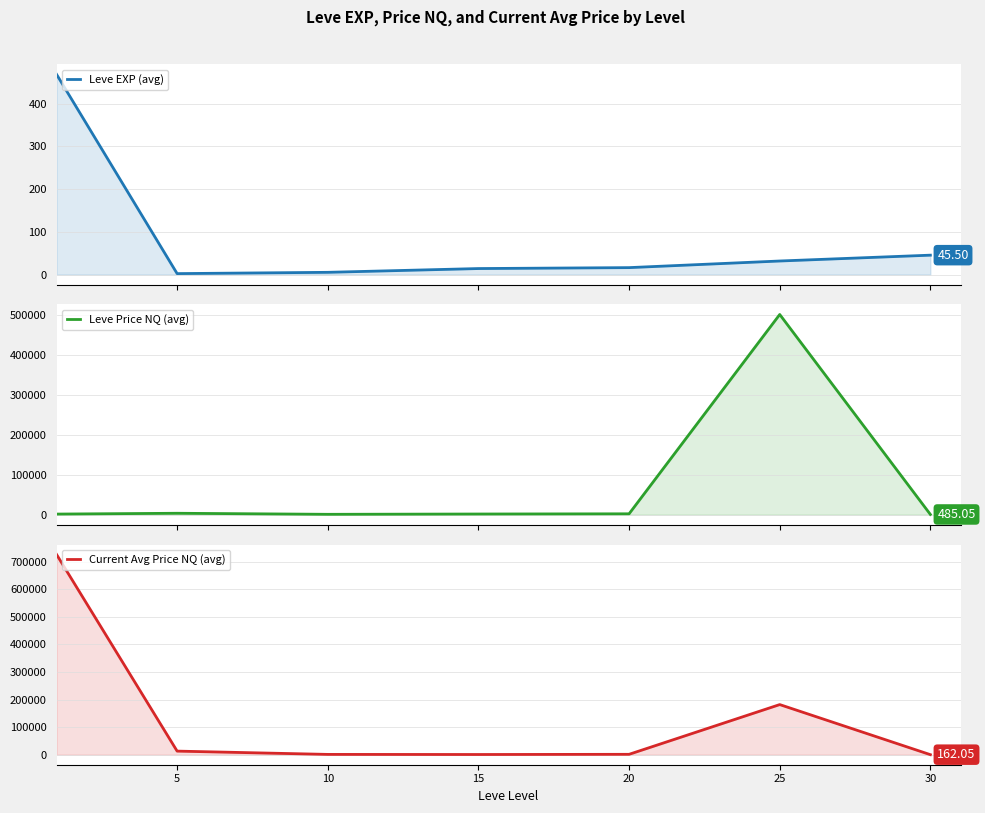

At which category does Leve Price NQ (avg) reach its first local peak?

5